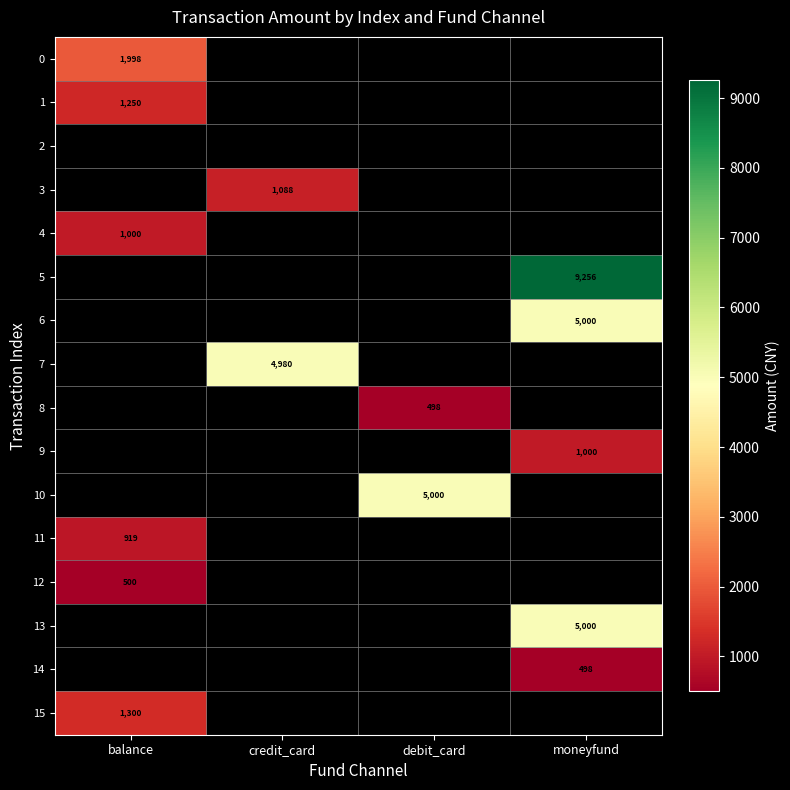

What is the sum of the 7 values at moneyfund and credit_card?

4980.0